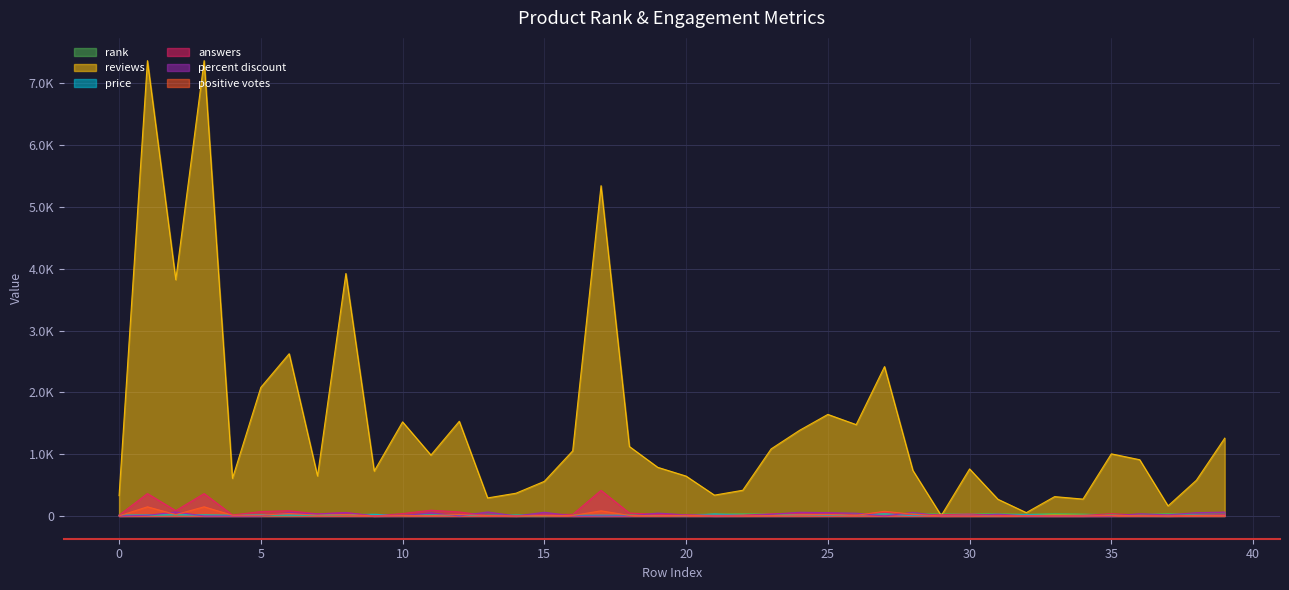

What is the value of the rank point at the 13th from the left?

13.0